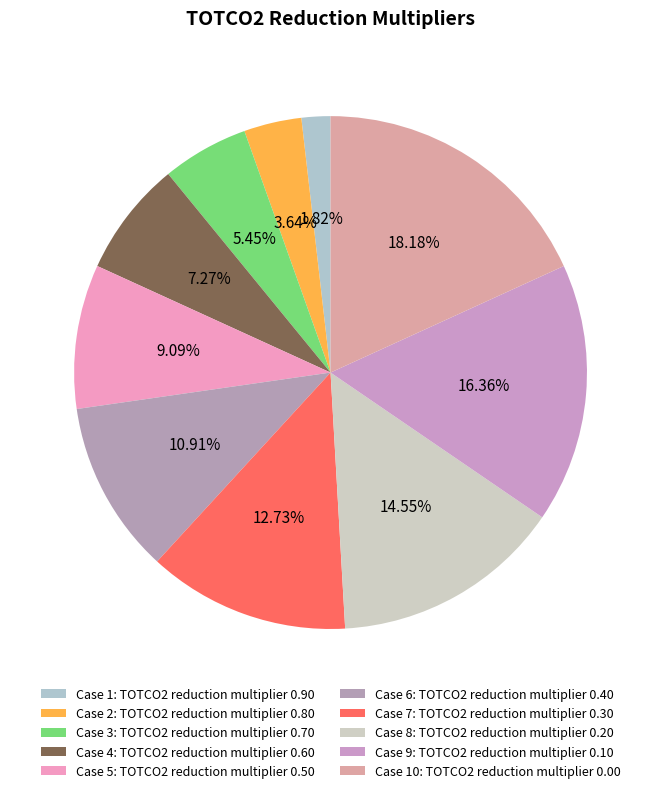

How many slices are in this pie chart?

10